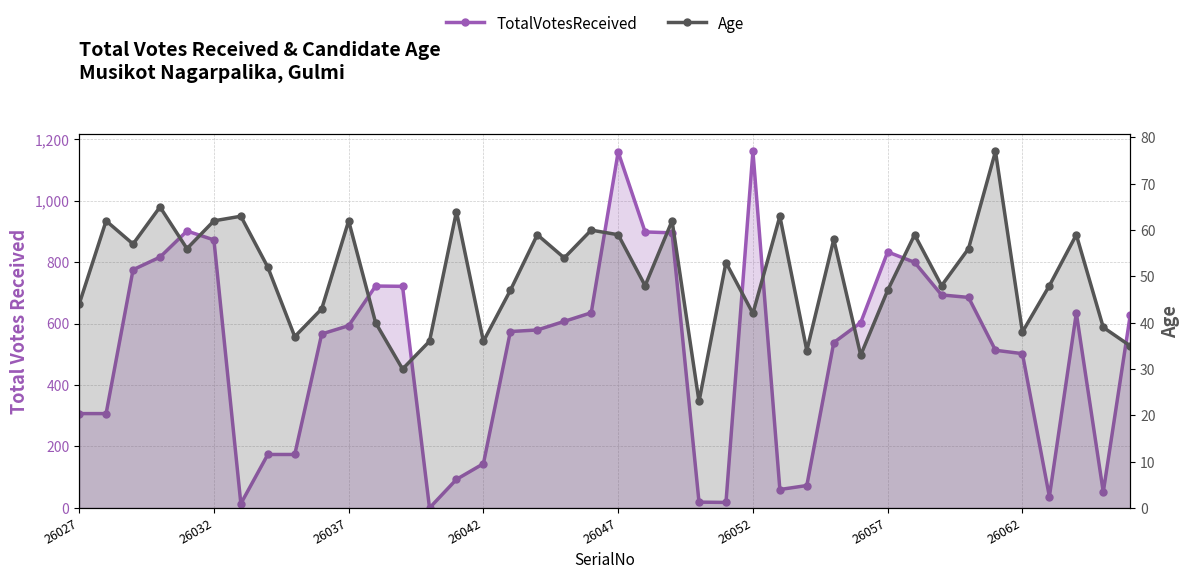

What is the lowest value of the Age series?

23